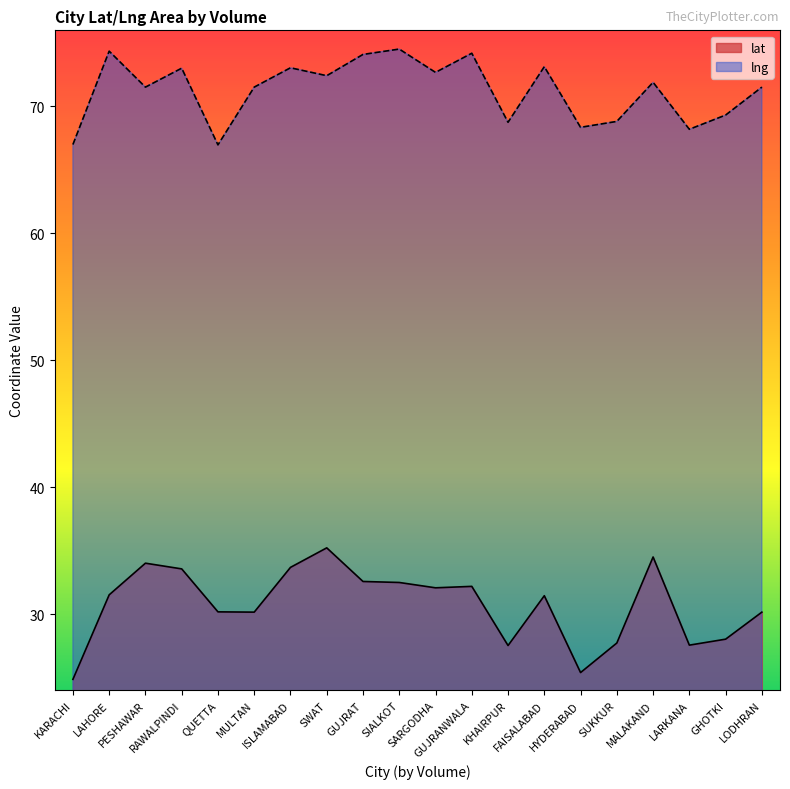

Is it true that lng equals 74.2 at GUJRANWALA?

True